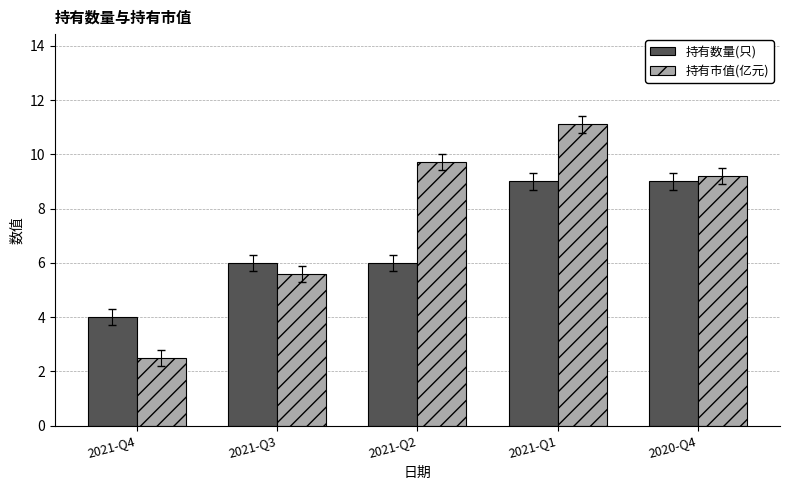

What is the sum of all 持有市值(亿元) values?

38.1